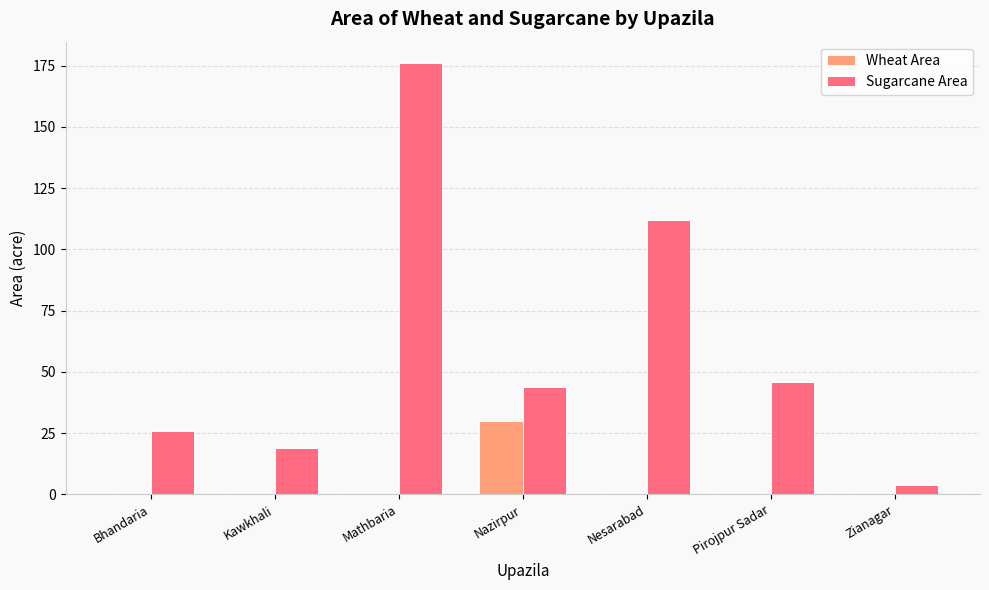

Is it true that Wheat Area equals 30 at Nazirpur?

True